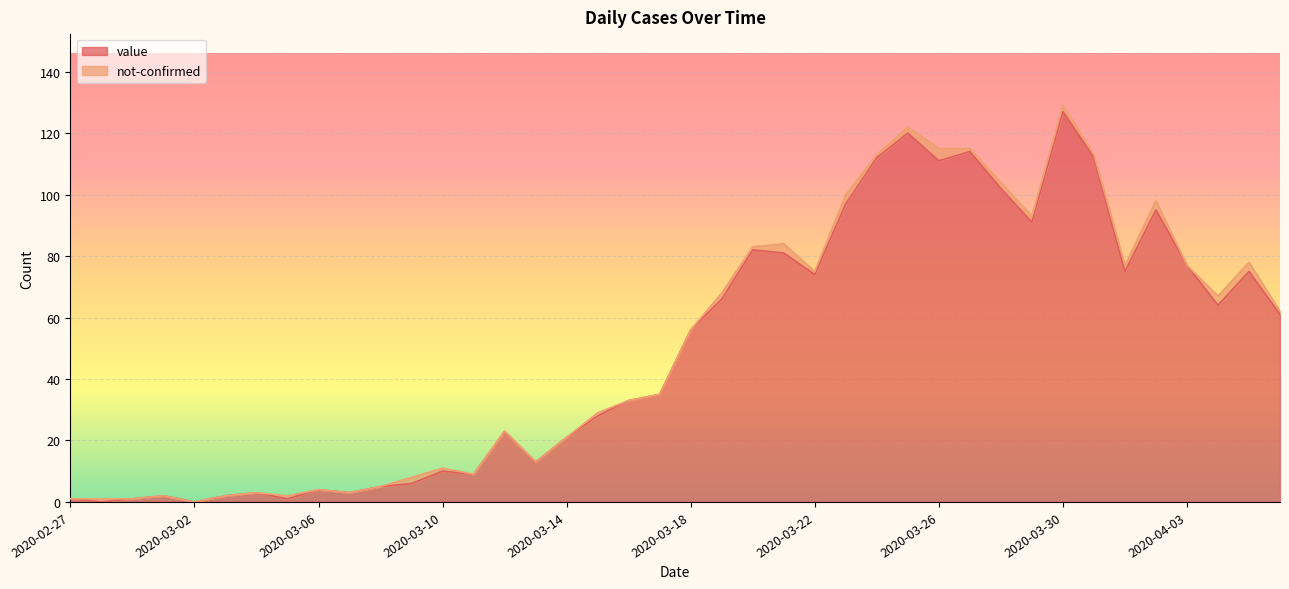

Where does the data first go above 56?

2020-03-19